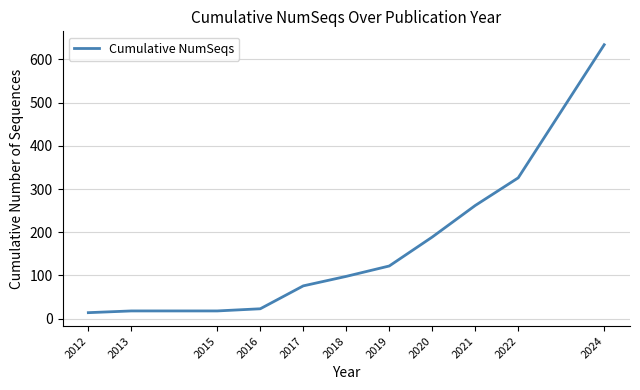

Between 2018 and 2012, which is larger?

2018